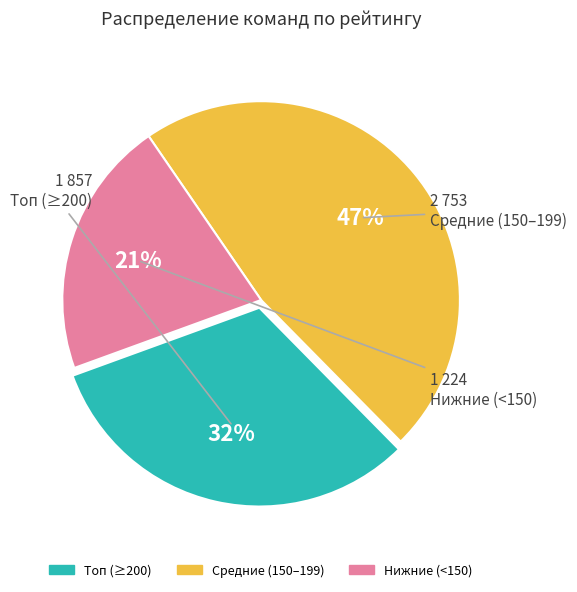

Is there any slice that represents more than half of the pie?

No